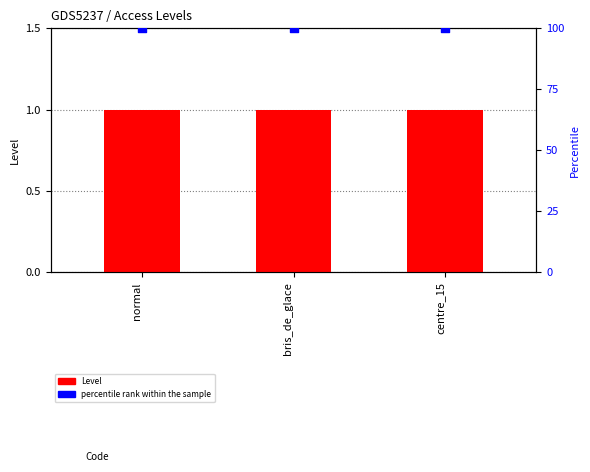

At how many categories does at least one series exceed 94?

3